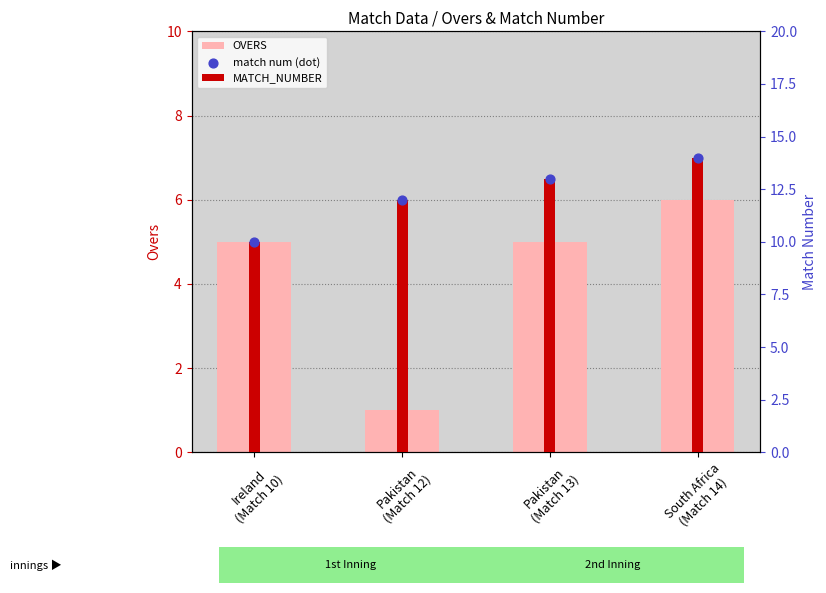

Which series has the largest total across all categories?

MATCH_NUMBER